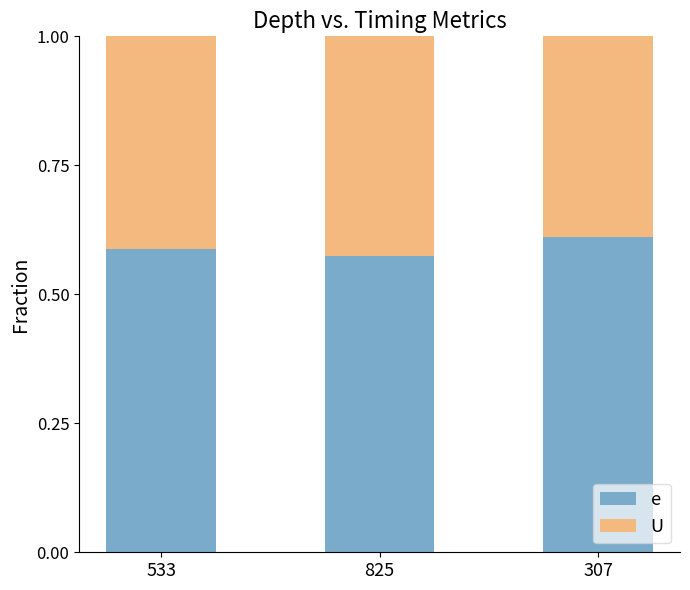

Count the number of categories in the chart.

3